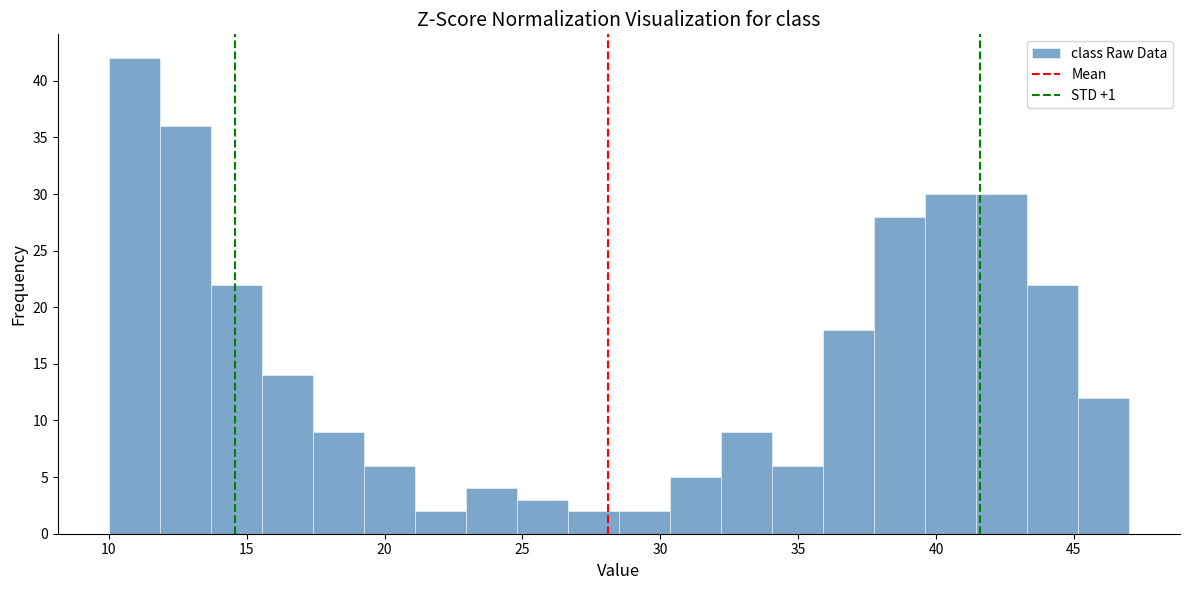

Read against the x-axis, roughly where is the centre of the tallest bar?

11.0